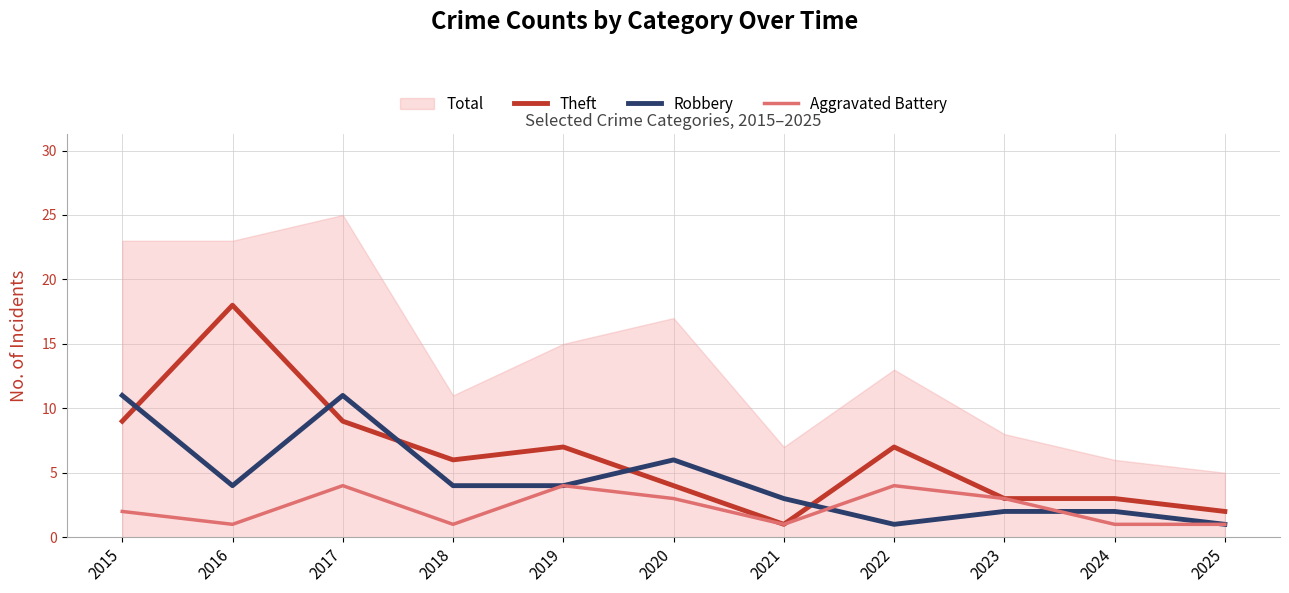

Which series has the widest spread of values?

Theft